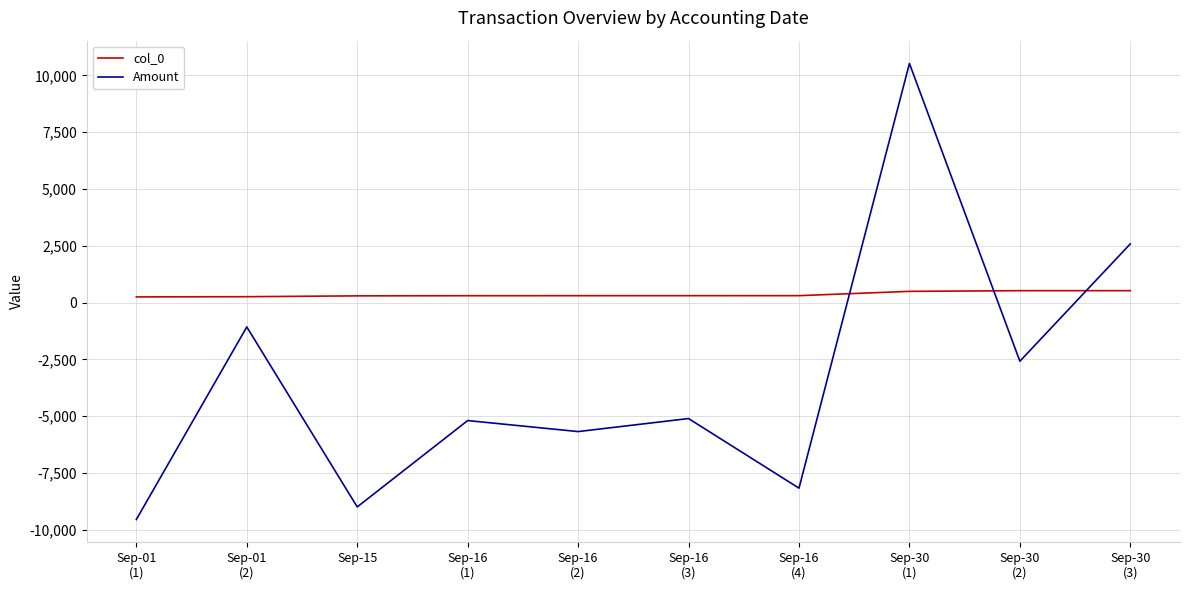

Where is the first local minimum for Amount?

Sep-15